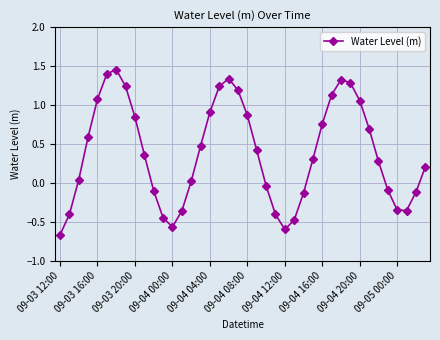

How many negative values are there?

15